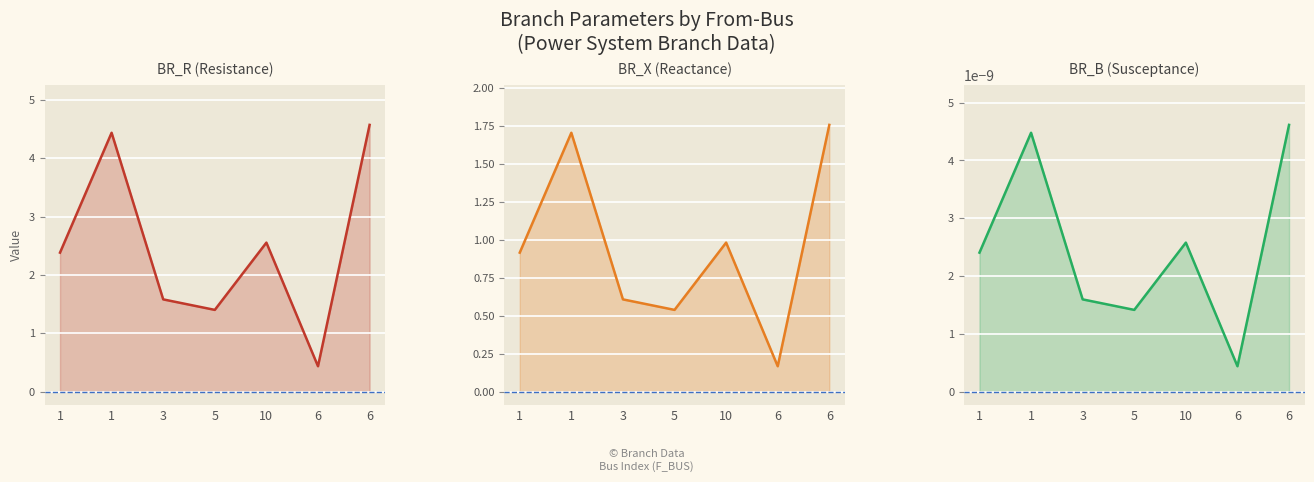

True or false: BR_R (Resistance) has more than 0 points higher than both neighbors.

True